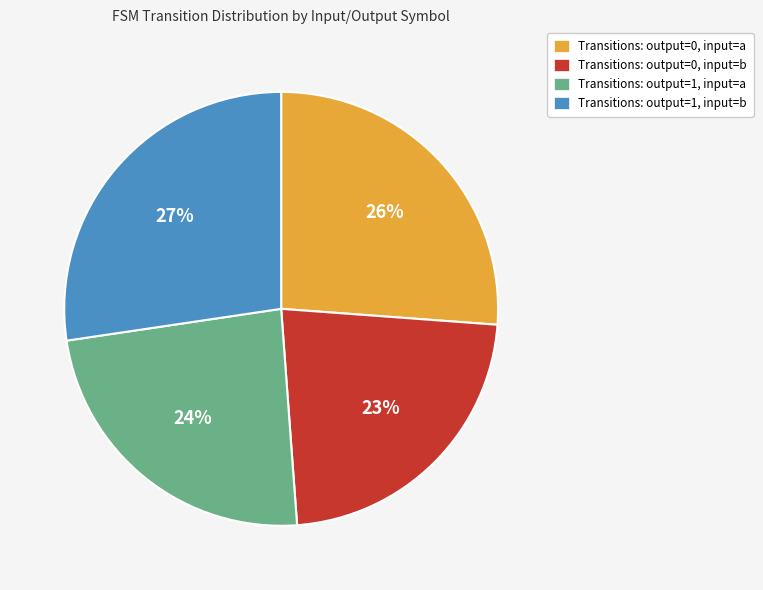

Does Transitions: output=0, input=a represent more than half of the total?

No